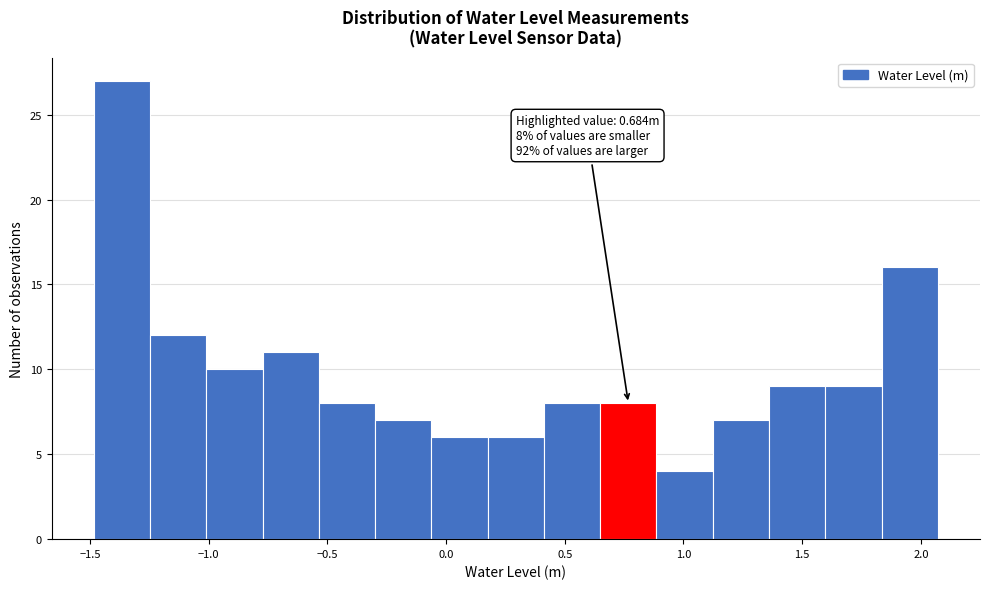

Over which range of the x-axis is the bar tallest?

-1.50 to -1.25